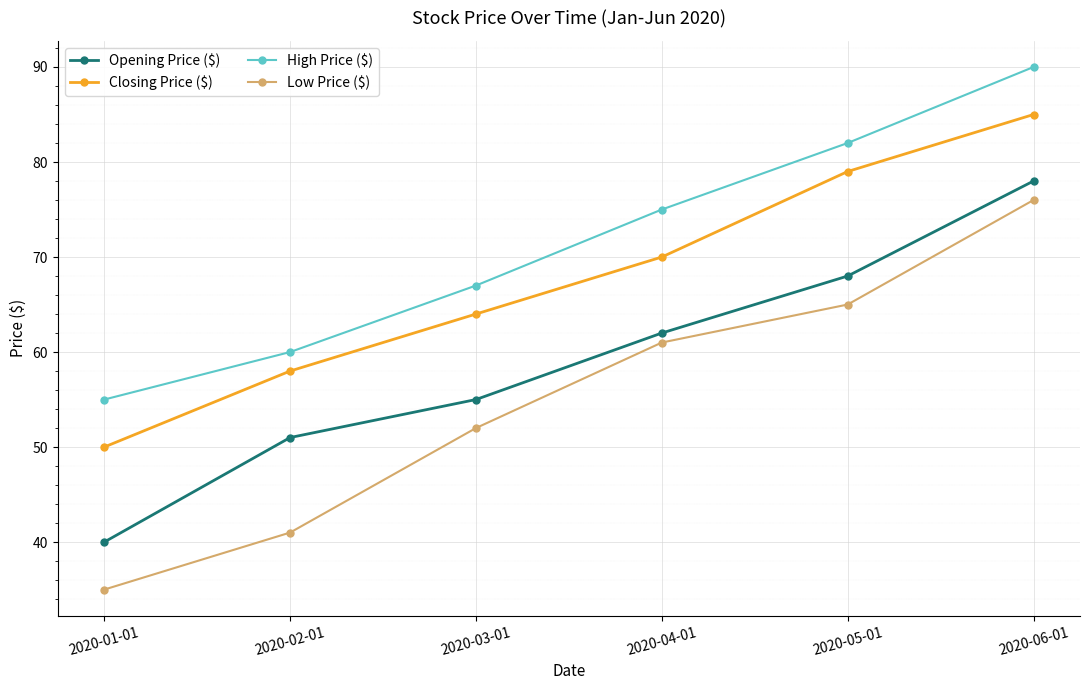

How many lines are shown in the chart?

4